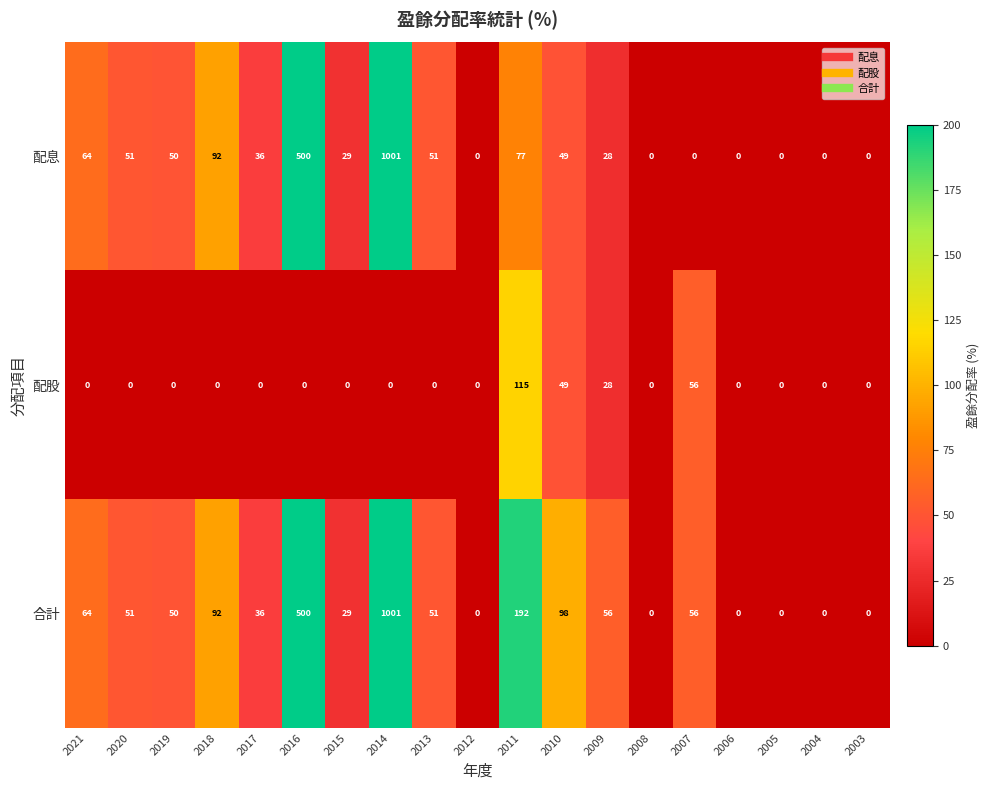

What is the sum of the 配股 values at 2011 and 2004?

115